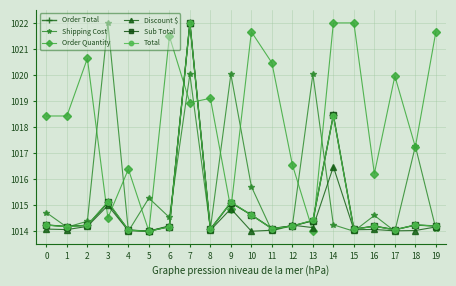

Which series changed the most between 0 and 13?

Shipping Cost